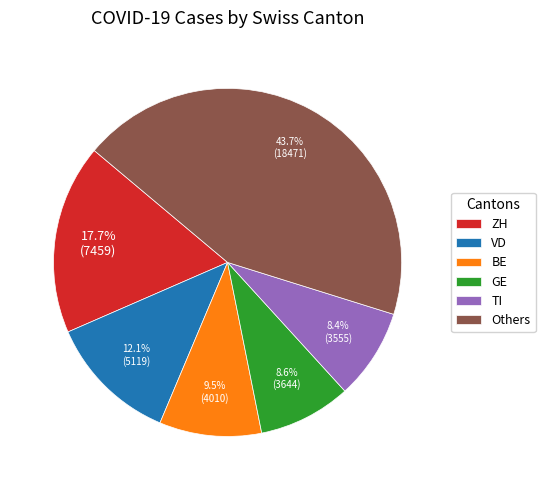

What is the total percentage of TI and BE?

17.9%